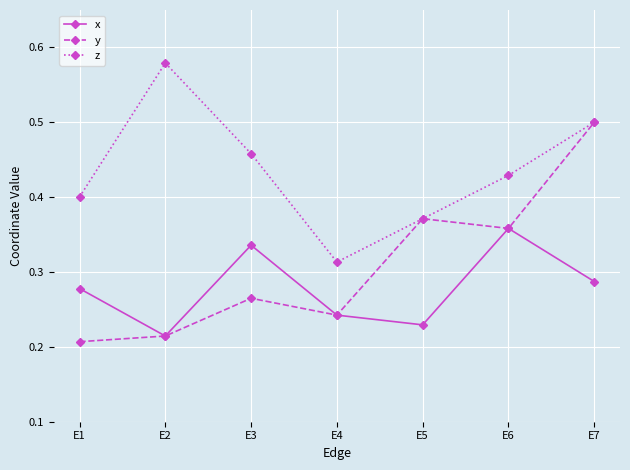

Where is z nearest to the value 0?

E4